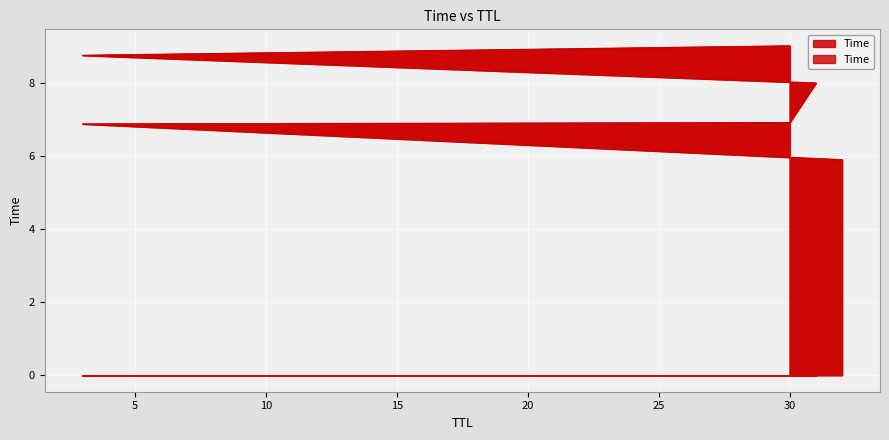

Which category has the highest value across all series?

30